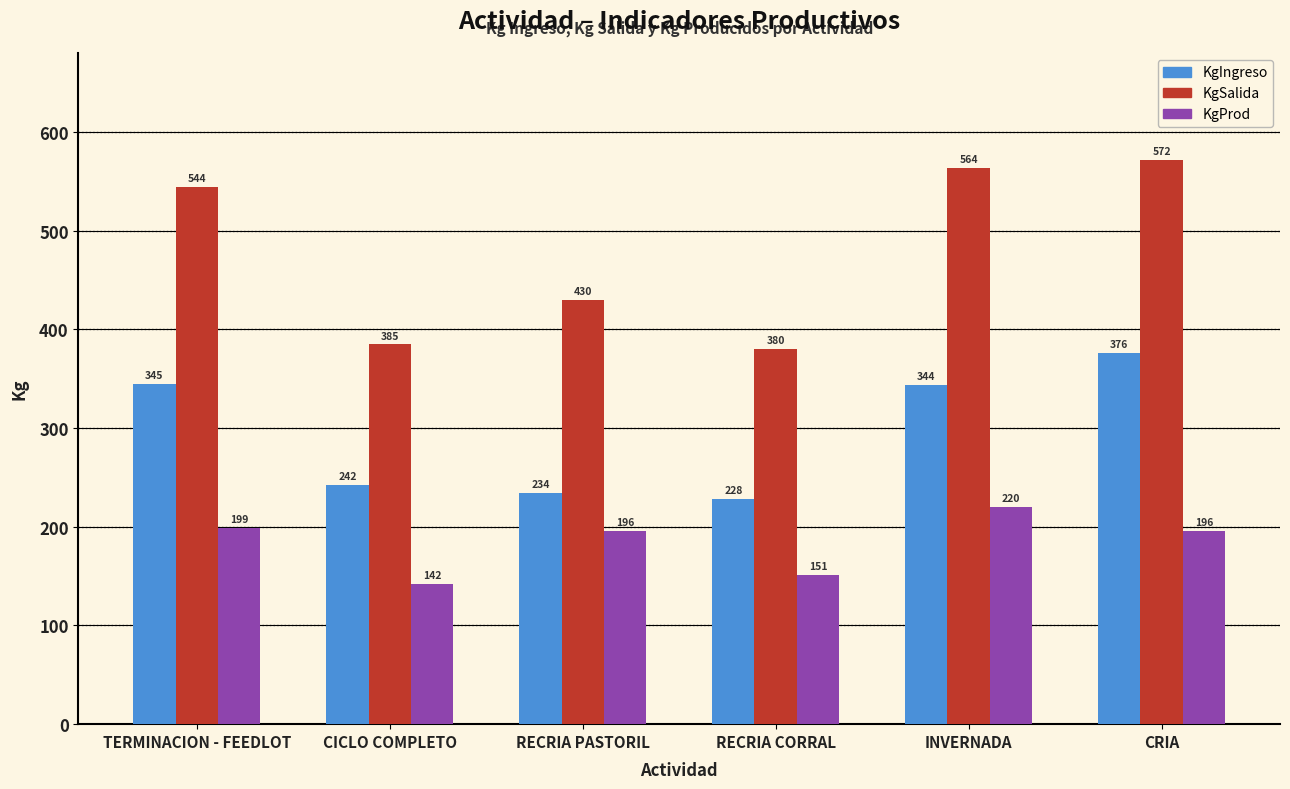

How many bars are there in total?

18